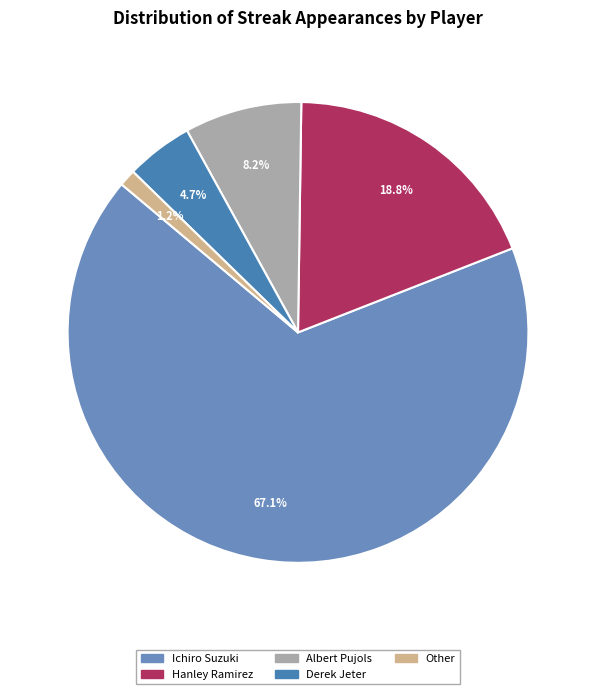

To the nearest percent, what portion does Derek Jeter represent?

5%